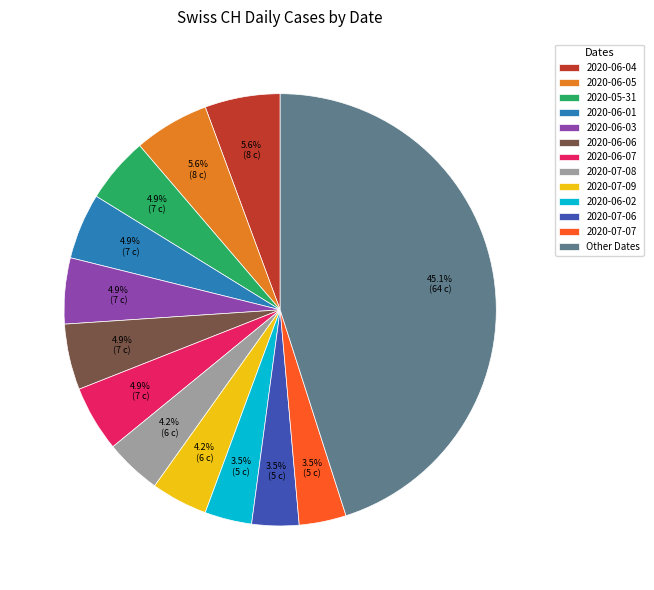

To the nearest percent, what percentage of the pie is 2020-06-03?

5%